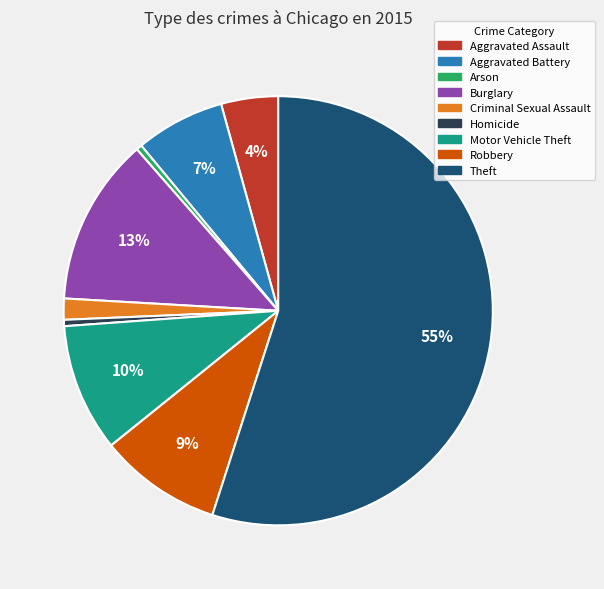

To the nearest percent, what percentage of the pie is Robbery?

9%